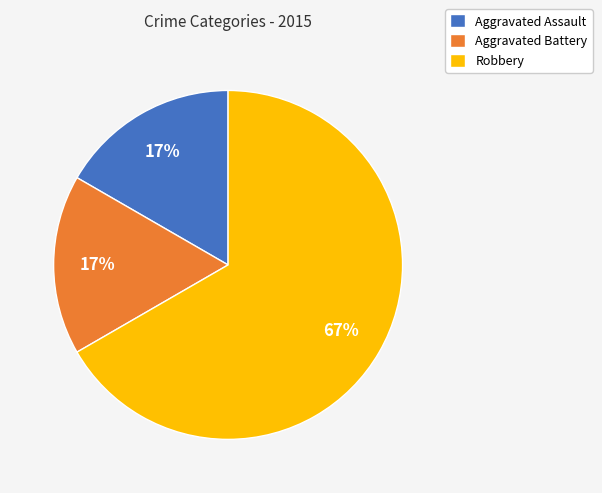

Combined, do Aggravated Assault and Robbery account for over 50%?

Yes